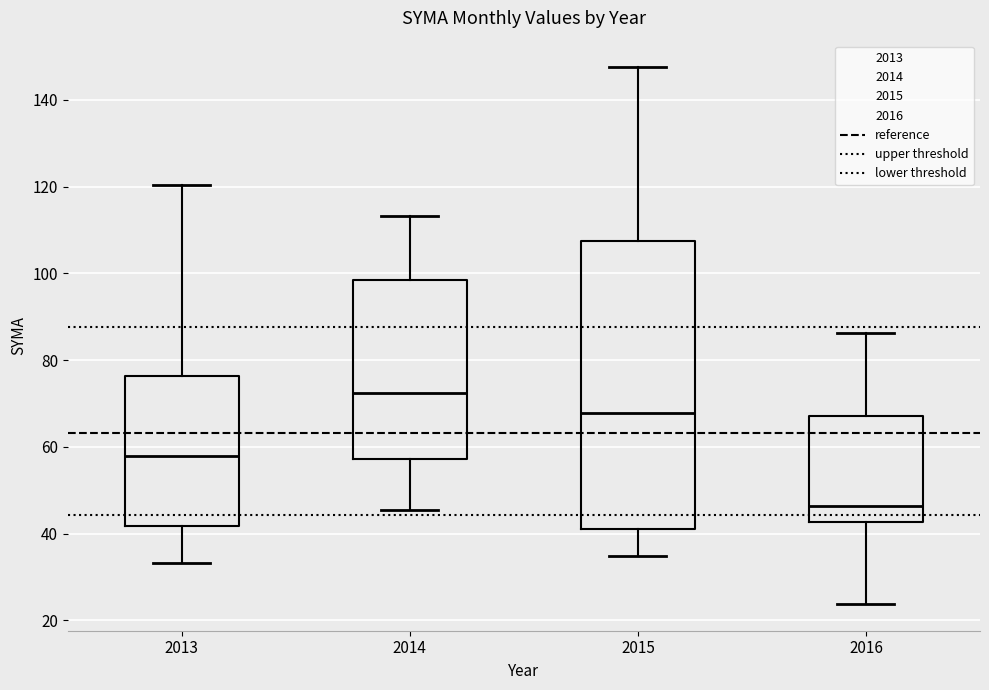

Where does the upper whisker of the box at x = 2013 end on the y-axis? The values are not printed on the chart, so give them approximately, as read against the axis.

120